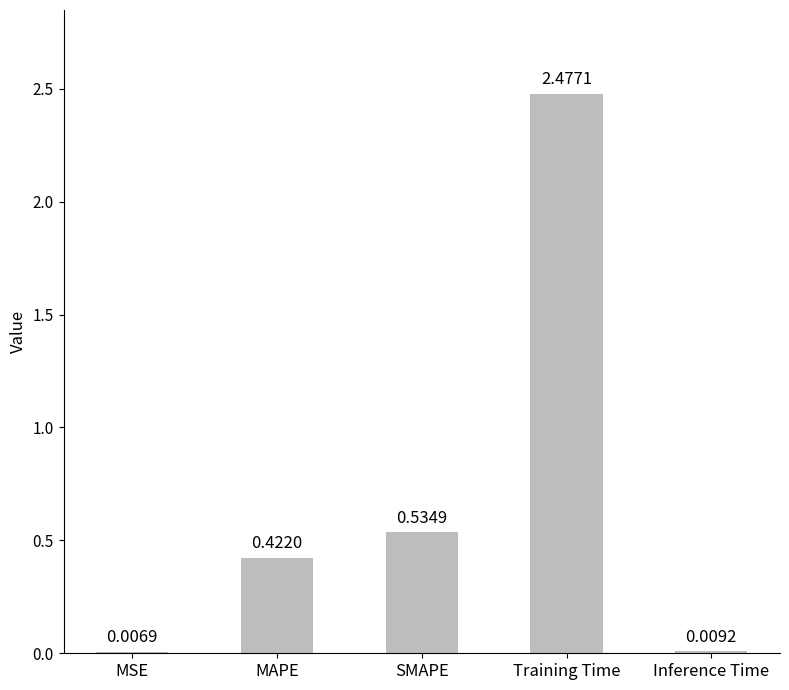

What is the change in value from MSE to MAPE?

+0.4